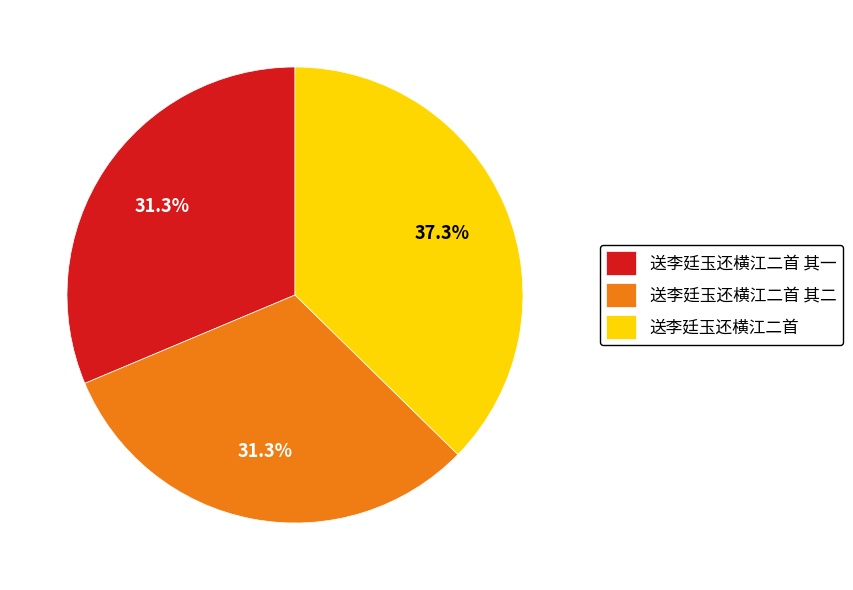

To the nearest percent, what is the average slice percentage?

33%